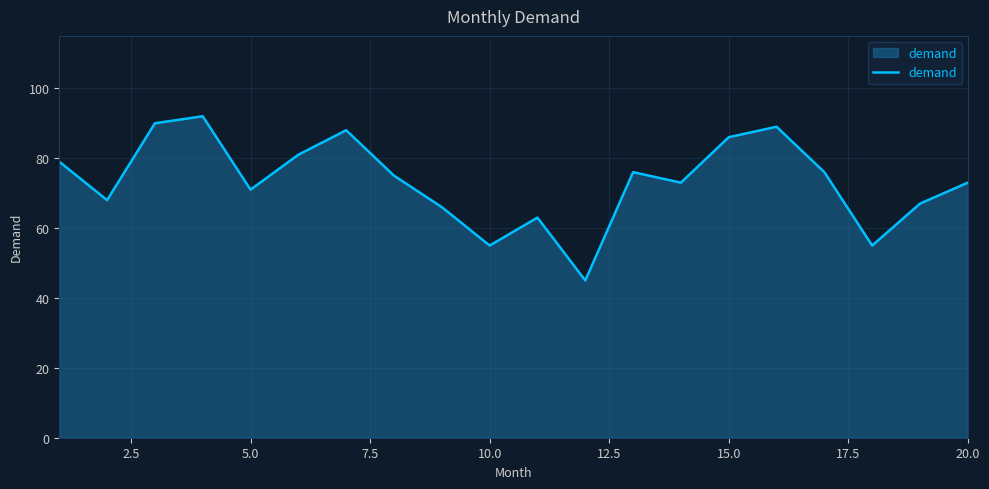

What is the difference between the maximum and minimum values?

47